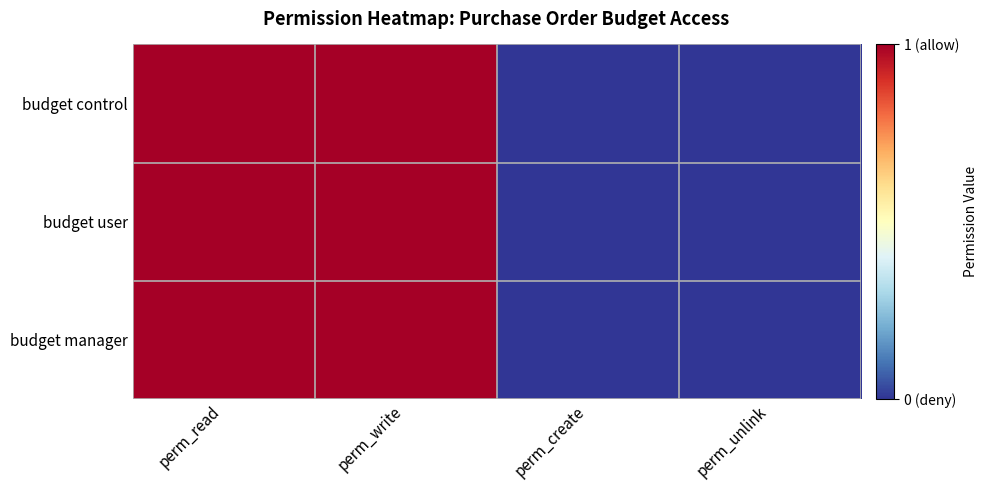

Which has a higher value, perm_write or perm_create?

perm_write